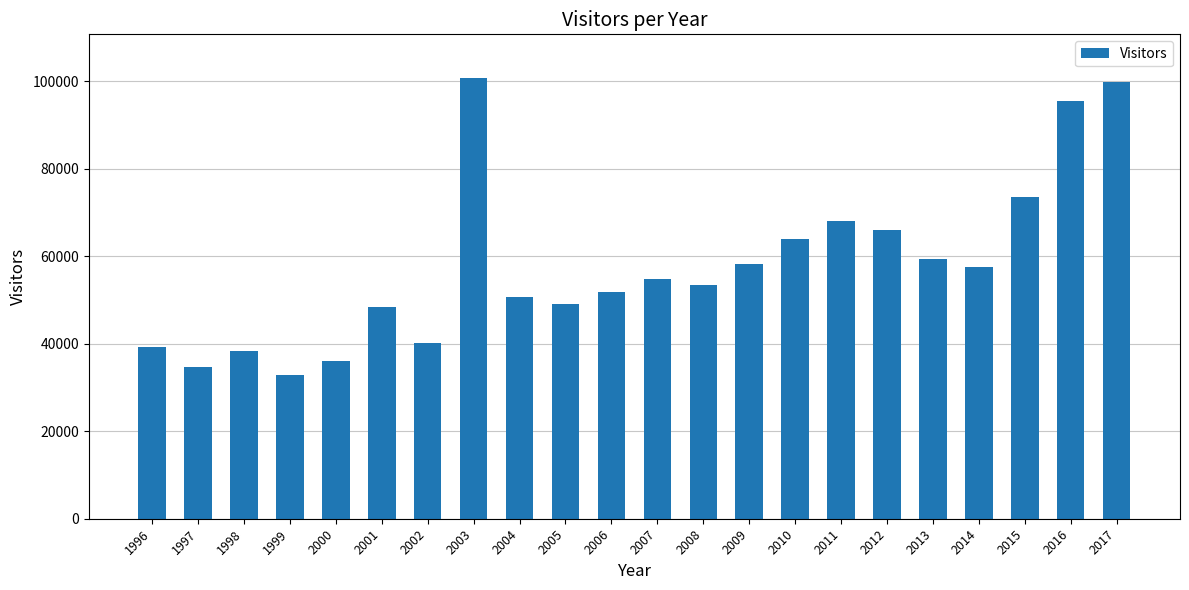

Reading left to right, transcribe all the data shown in this chart.

1996=39262	1997=34706	1998=38308	1999=32882	2000=36038	2001=48489	2002=40246	2003=100616	2004=50569	2005=49100	2006=51771	2007=54827	2008=53292	2009=58301	2010=63961	2011=68048	2012=65999	2013=59274	2014=57565	2015=73588	2016=95334	2017=99700